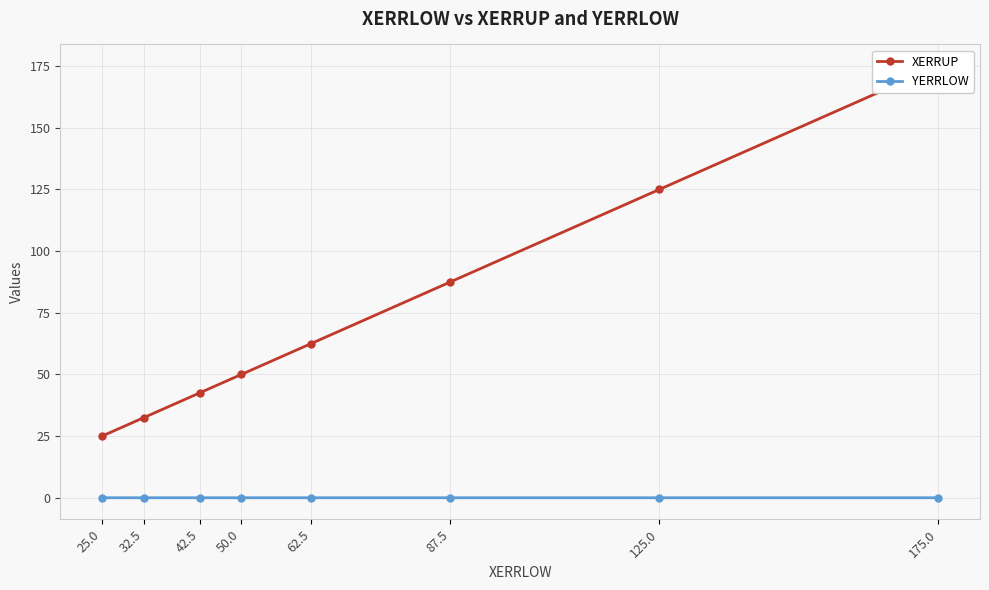

Between 25.0 and 125.0, which is larger?

125.0